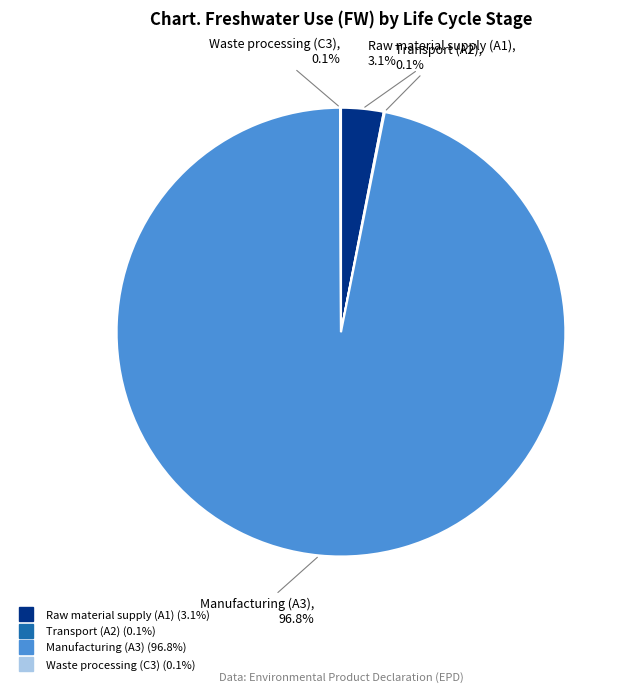

To the nearest percent, what is the difference between the largest and smallest slice percentages?

97%